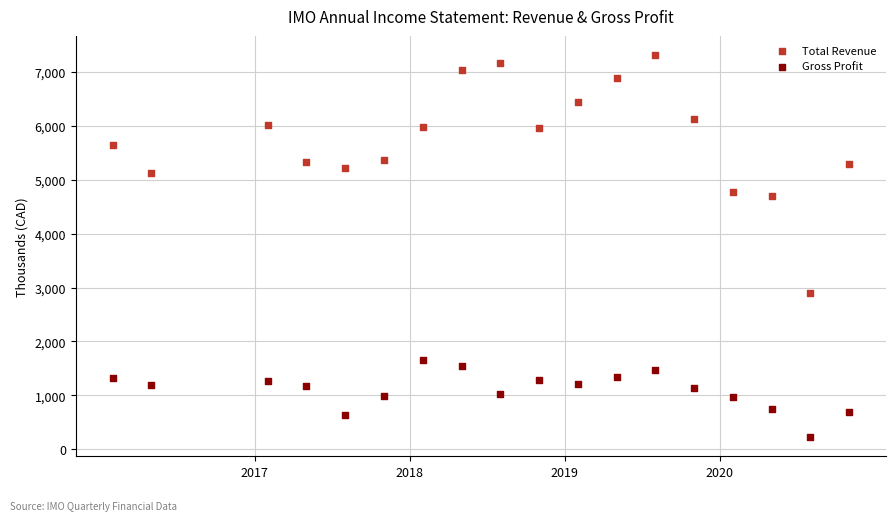

Which series contains the lowest Y value?

Gross Profit